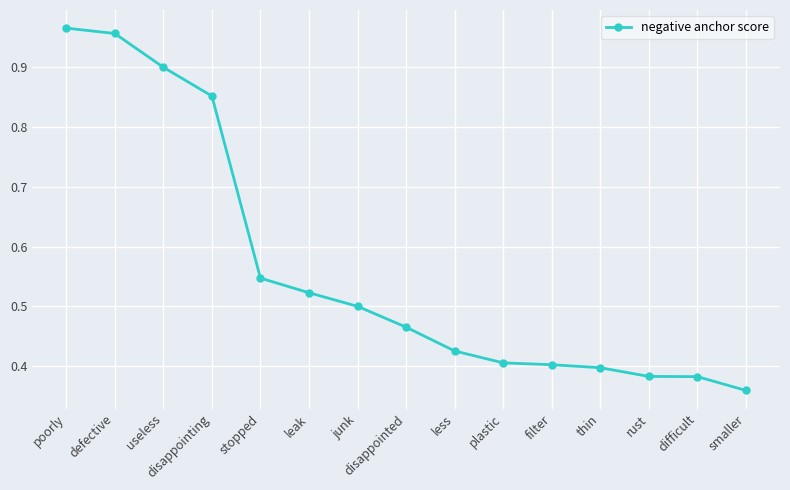

True or false: the data has more than 2 interior local peaks.

False